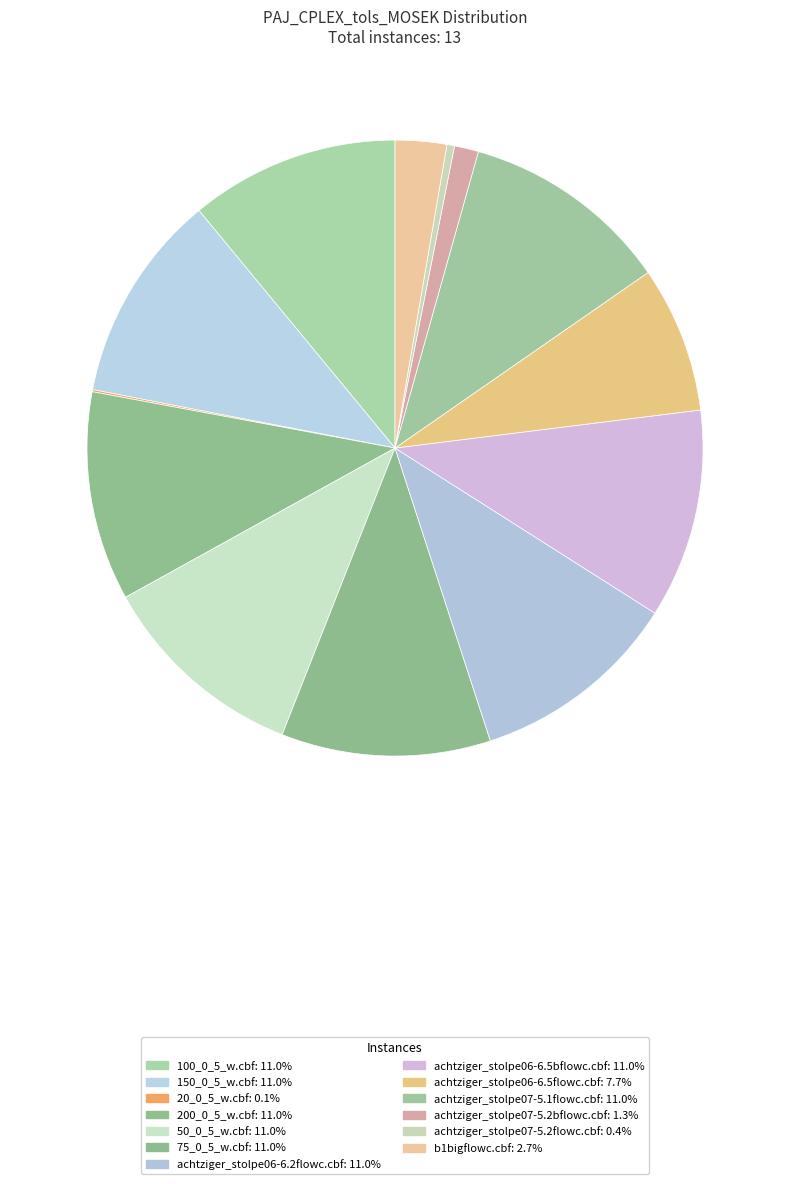

To the nearest percent, what portion does b1bigflowc.cbf represent?

3%